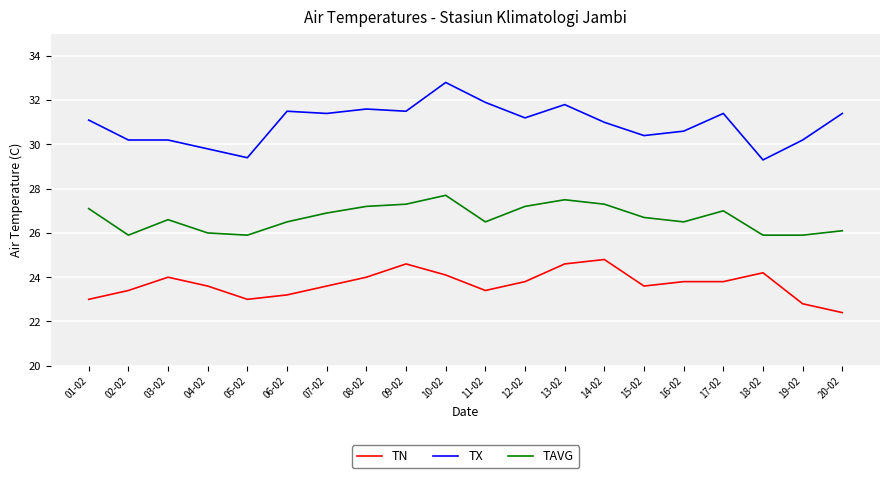

How many lines are shown in the chart?

3